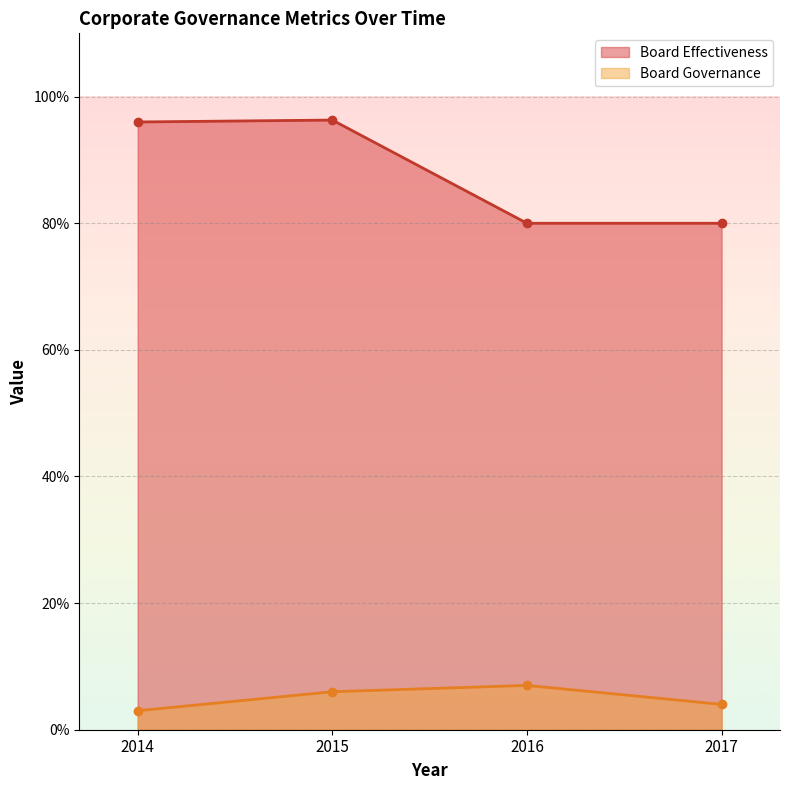

What is the value of the Board Effectiveness point at the 1st from the left?

96.0